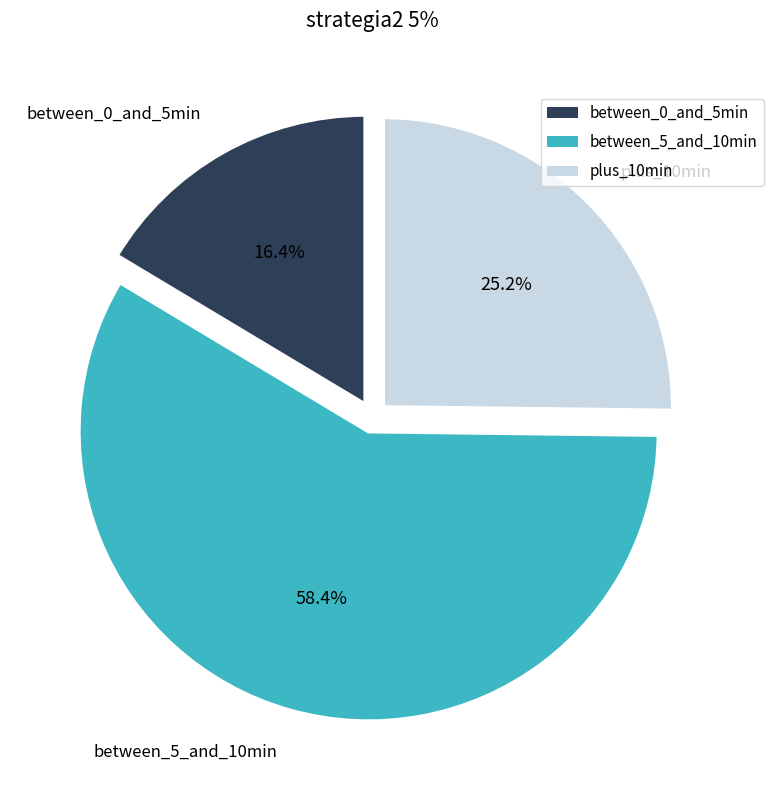

Is there a majority slice in this chart?

Yes